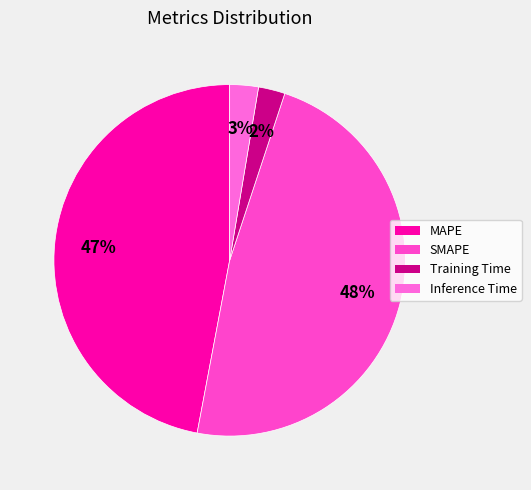

Between SMAPE and Inference Time, which is larger?

SMAPE